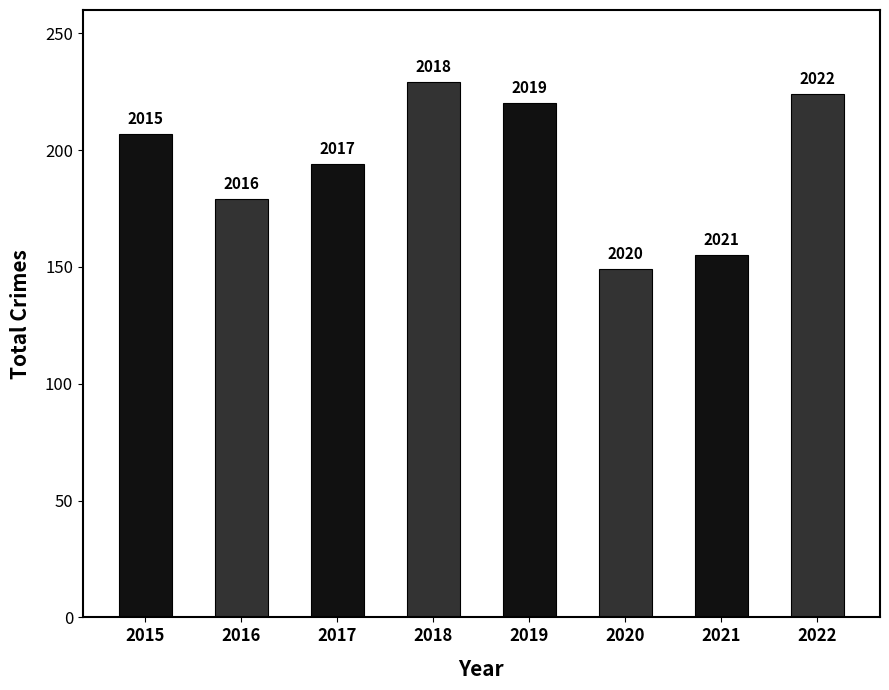

What is the smallest value displayed?

149